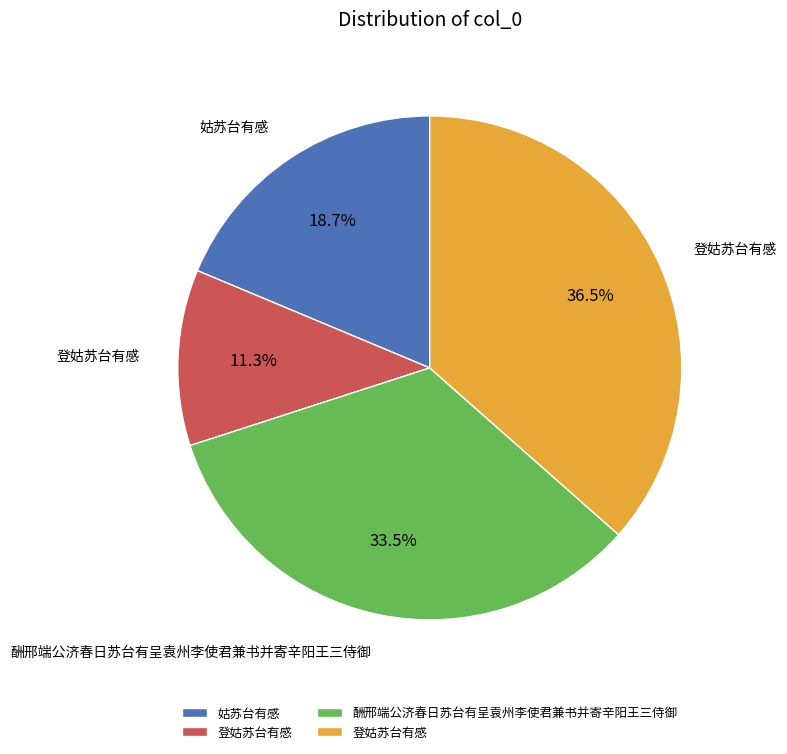

Is there any slice that represents more than half of the pie?

No